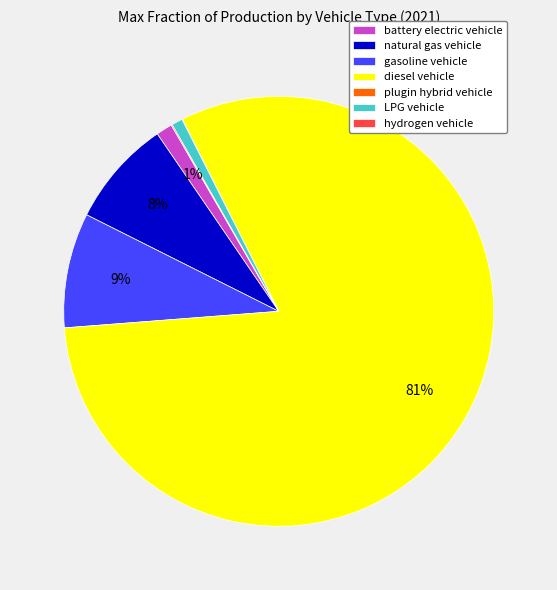

To the nearest percent, what is the difference between the largest and smallest slice percentages?

81%